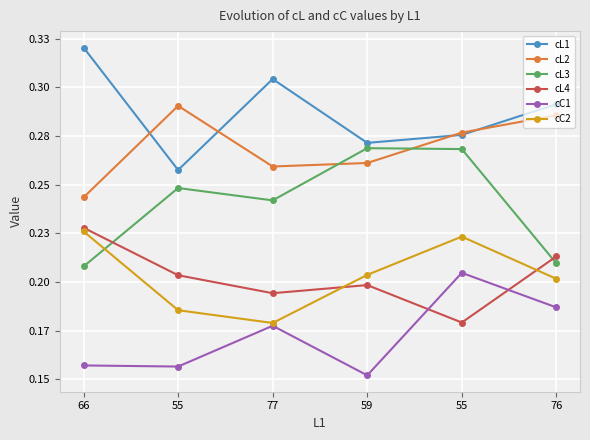

At 55, list the series in order from smallest to largest.

cC1, cC2, cL4, cL3, cL1, cL2